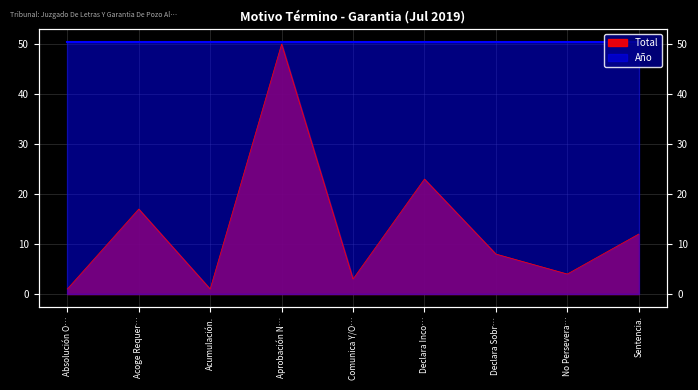

List the labels in order of value, smallest first.

Absolución O…, Acumulación., Comunica Y/O…, No Persevera…, Declara Sobr…, Sentencia., Acoge Requer…, Declara Inco…, Aprobación N…